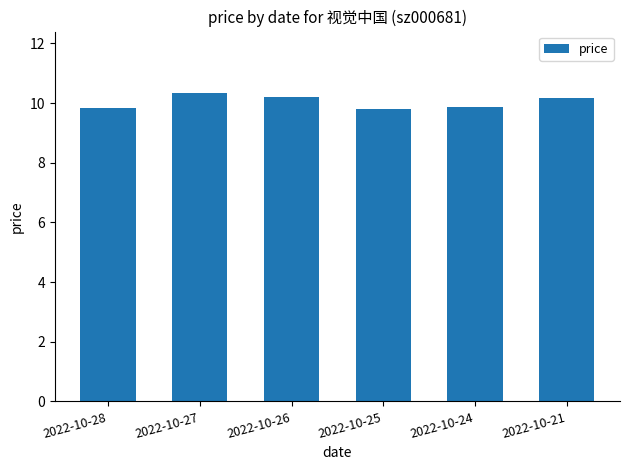

What is the change in value from 2022-10-27 to 2022-10-24?

-0.5